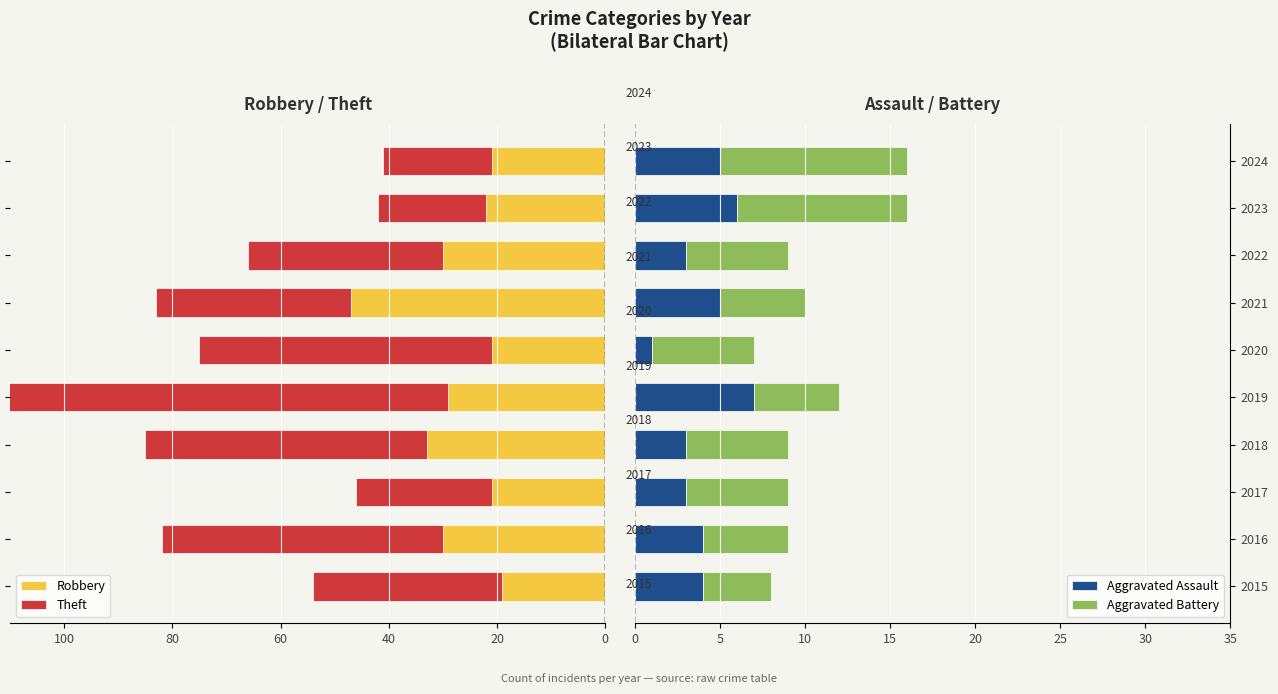

What is the sum of the Aggravated Assault values at 2017 and 2022?

6